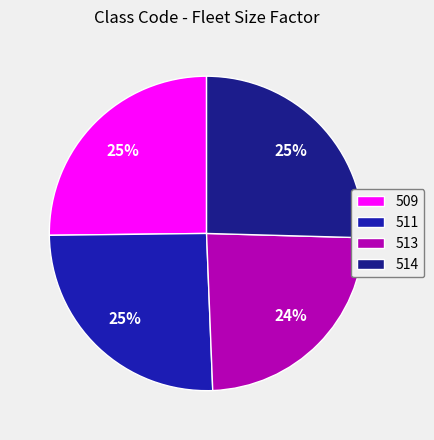

How many segments does this pie chart have?

4